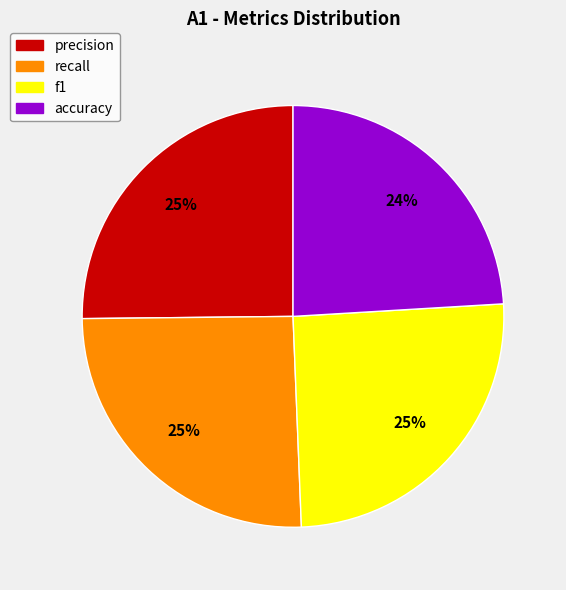

Does f1 represent more than half of the total?

No